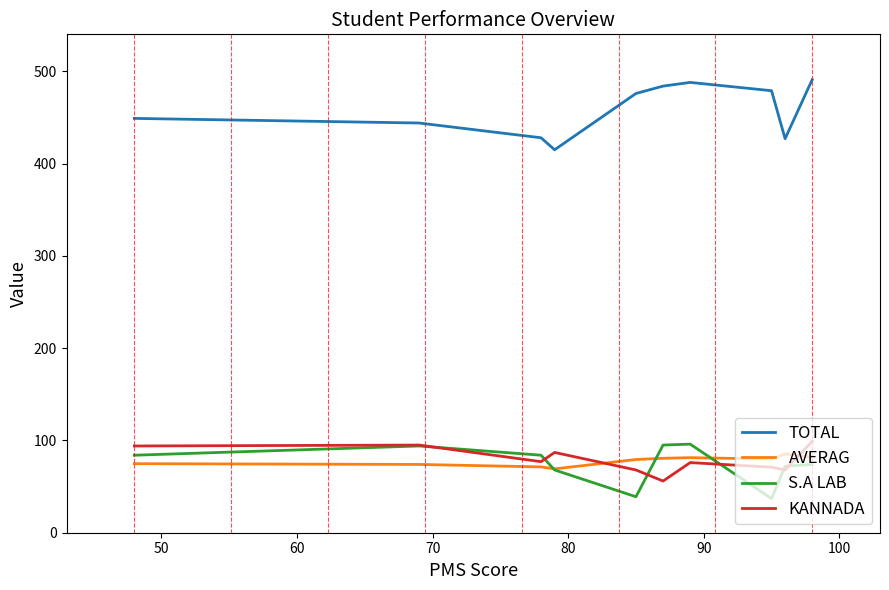

What is the lowest value of the S.A LAB series?

37.0